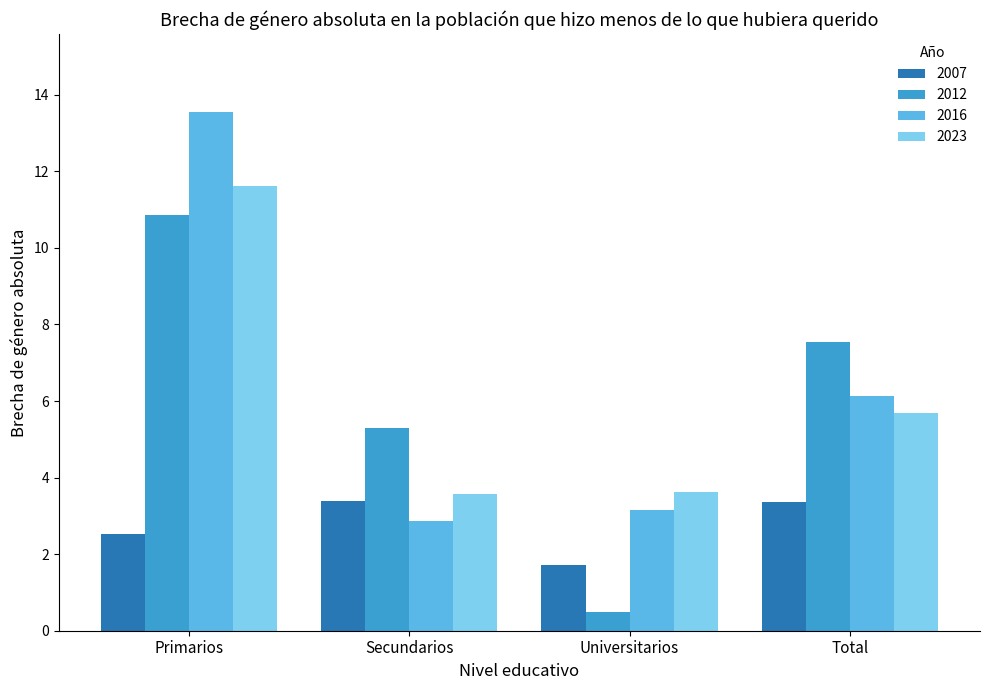

How many bars are there in total?

16